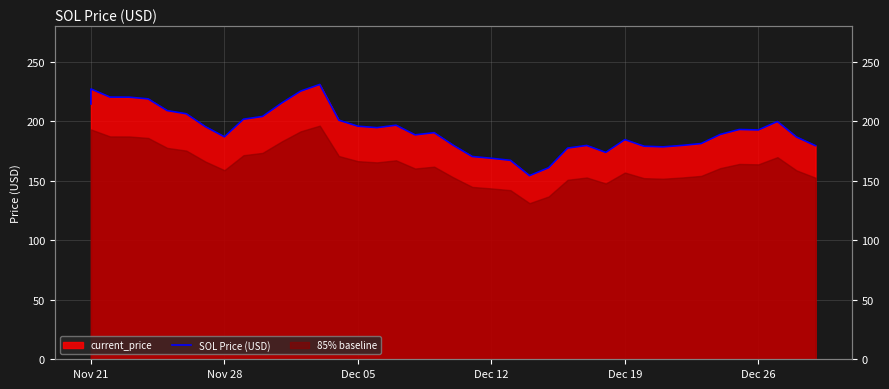

At which label does the data first exceed 192?

Nov 21